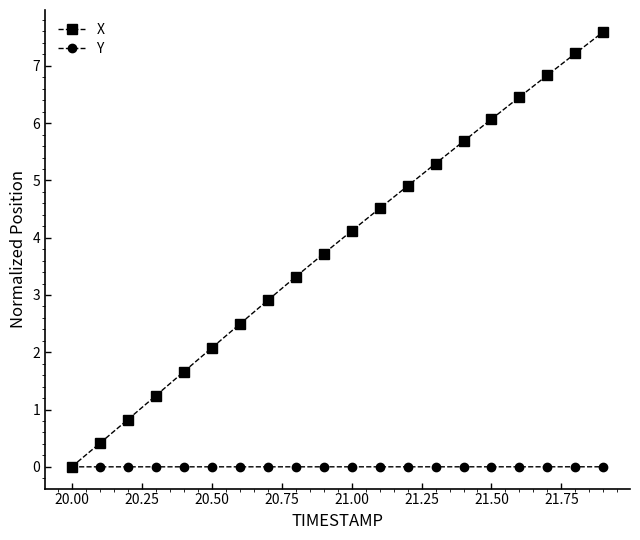

Which series has the largest range (max minus min)?

X